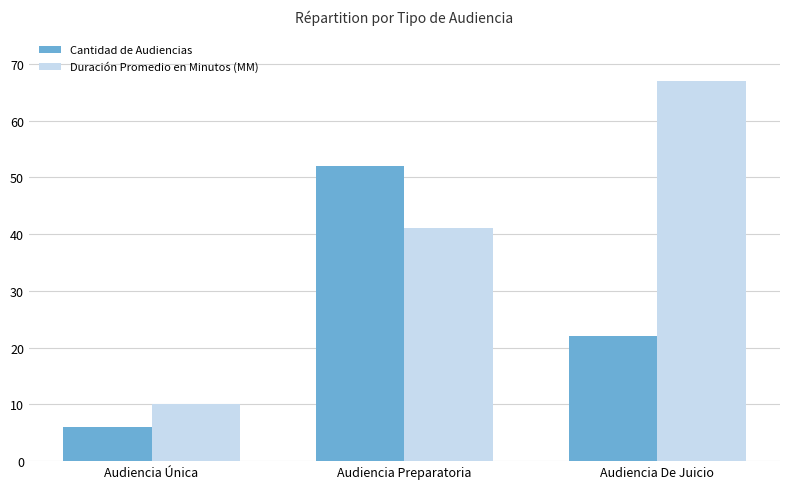

What is the total value across all series at Audiencia Preparatoria?

93